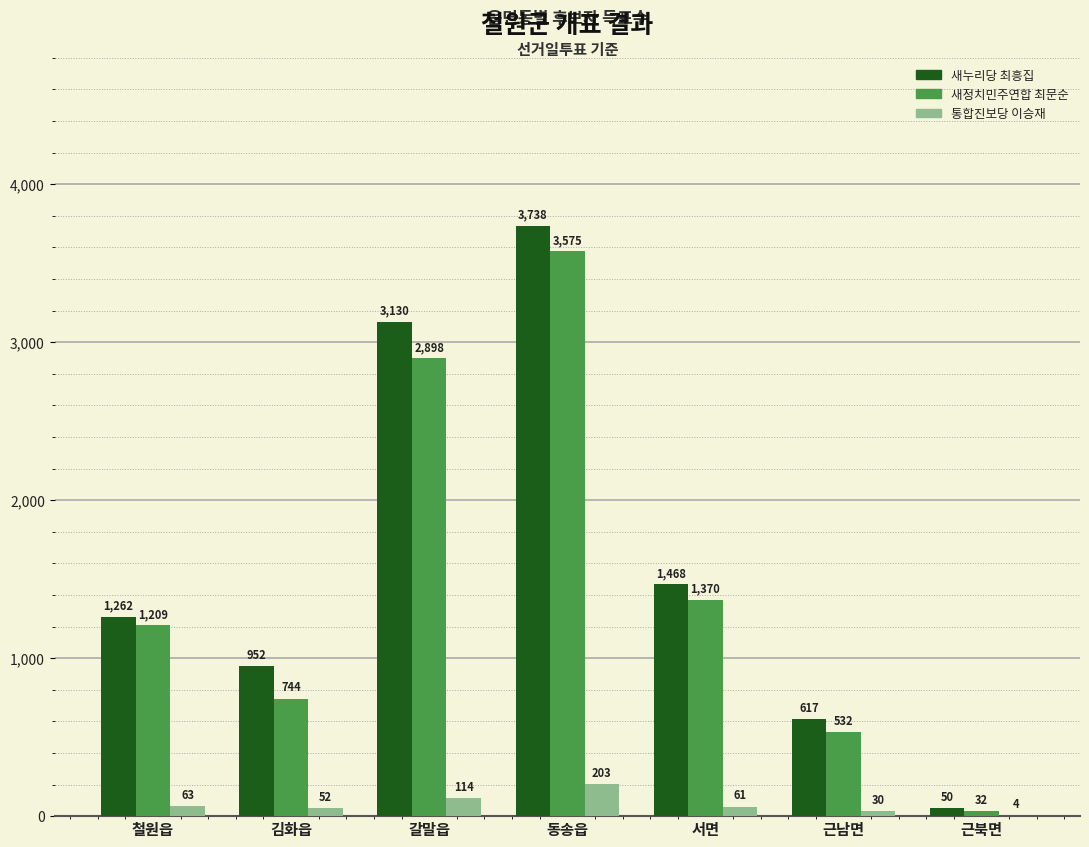

Read the 새정치민주연합 최문순 value at 갈말읍, to the nearest 10.

2900